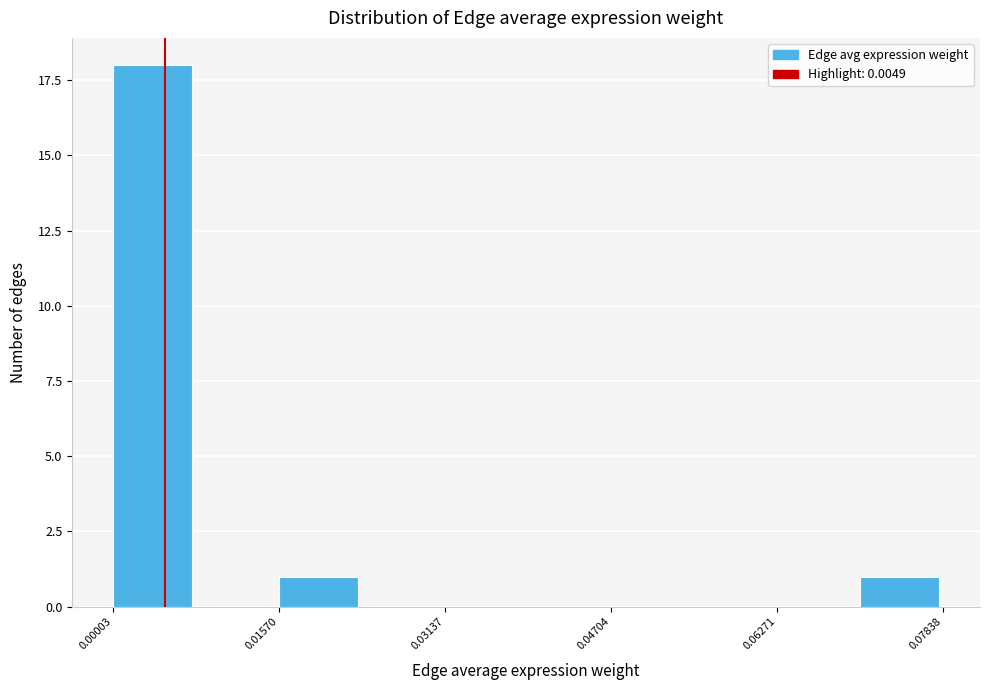

Read against the x-axis, roughly where is the centre of the tallest bar?

0.004